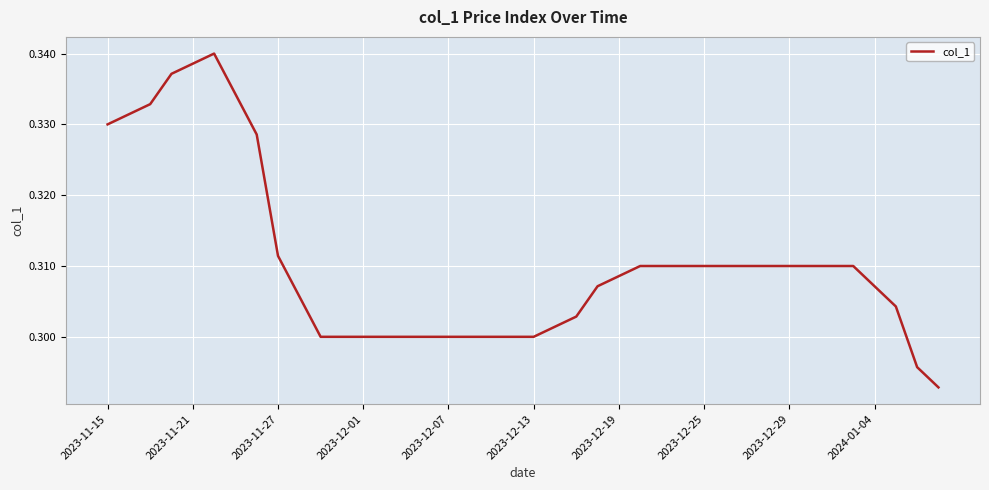

What is the sum of all values?

12.4